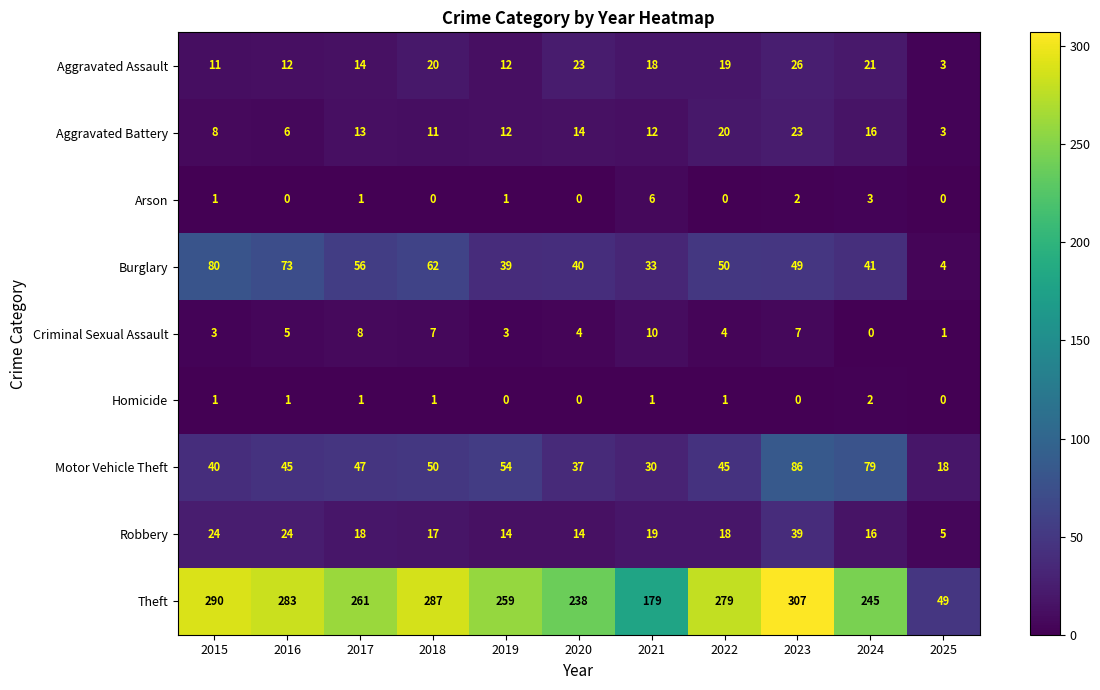

At which label does Aggravated Assault first exceed 18?

2018